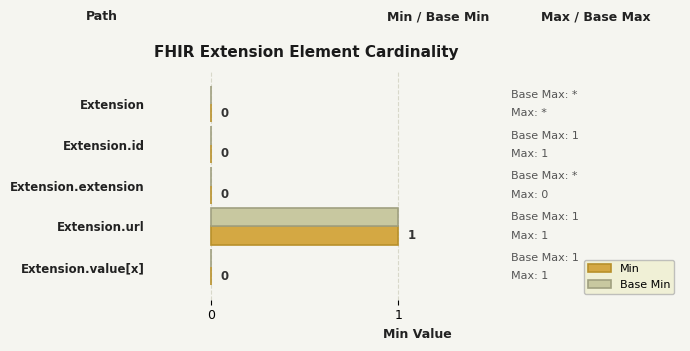

At which category is the sum across all series the highest?

Extension.url